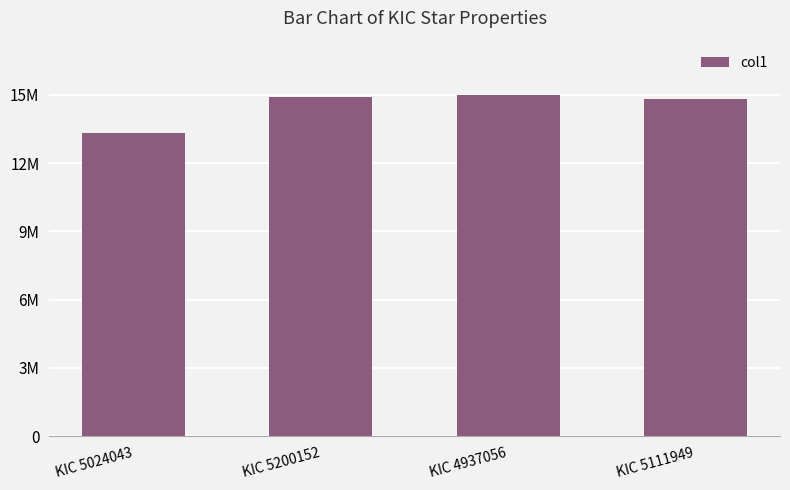

Does the chart contain any negative values?

No